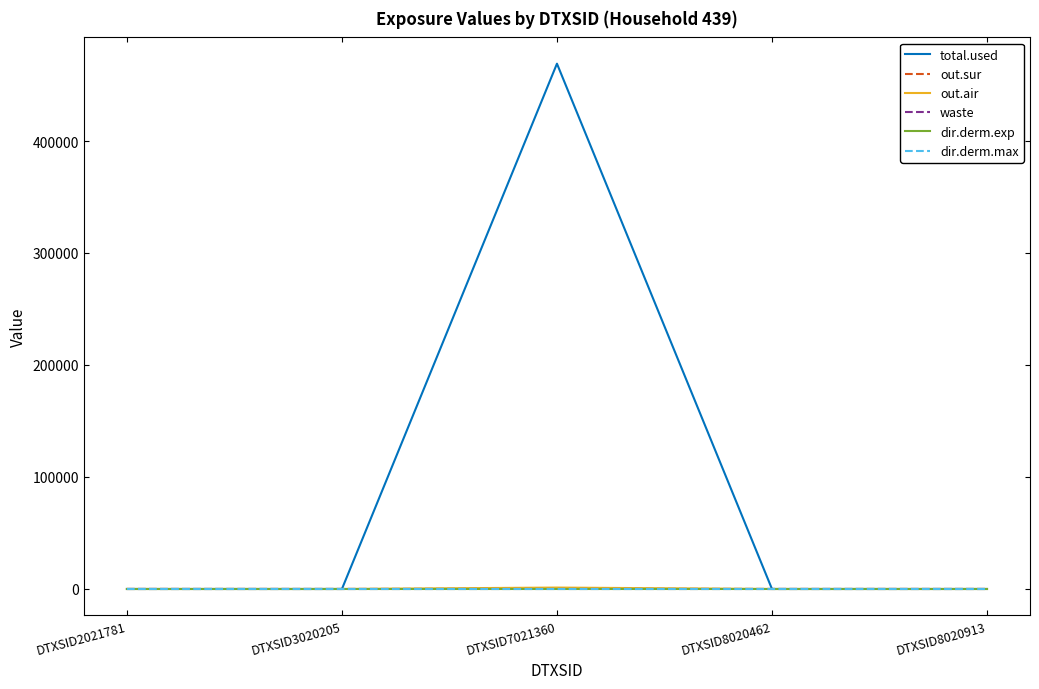

Is this an area chart (filled region under the line)?

No